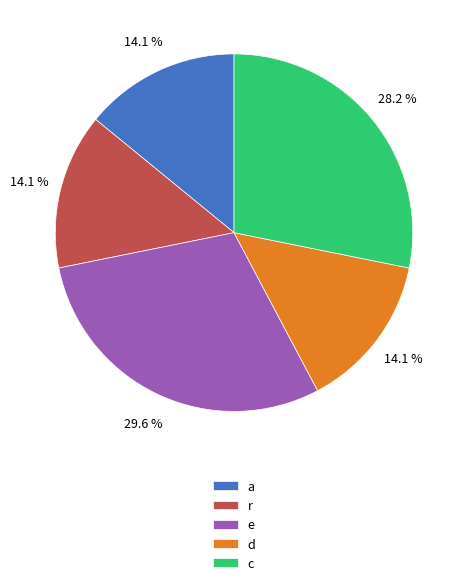

To the nearest percent, what is the difference between the c and a slice percentages?

14%